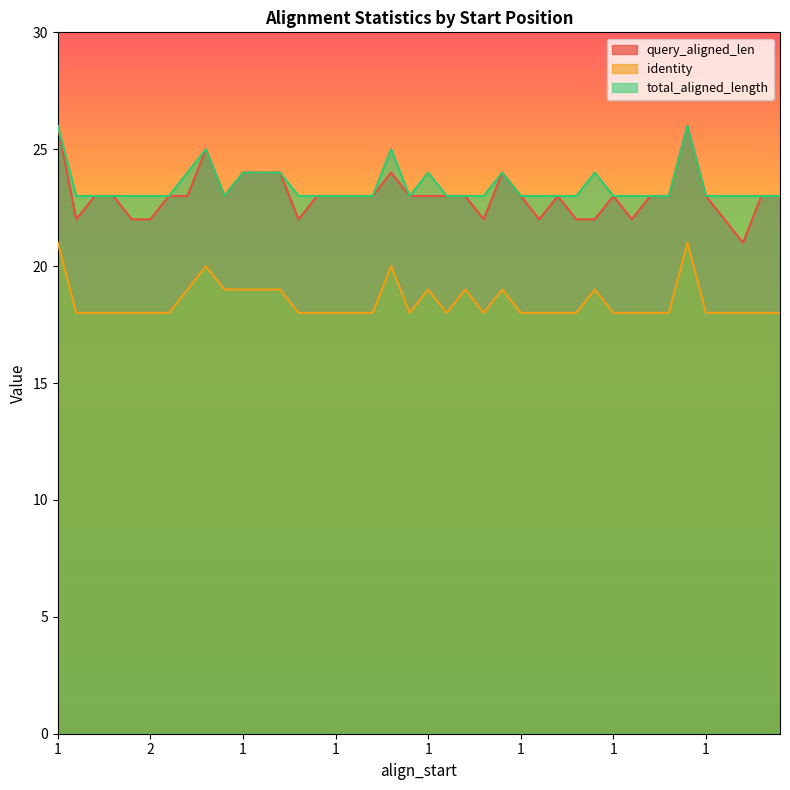

The identity series shows 18 at 1. True or false?

True